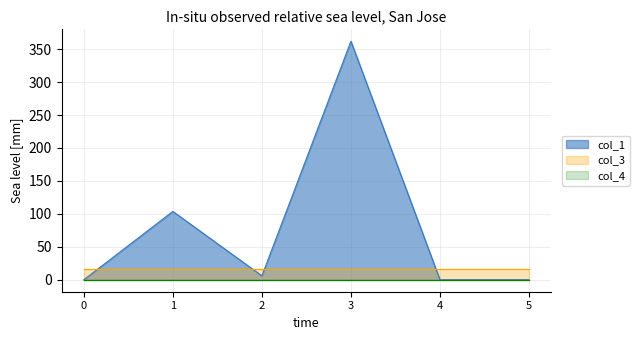

Rank the series at 2 from highest to lowest value.

col_3, col_1, col_4